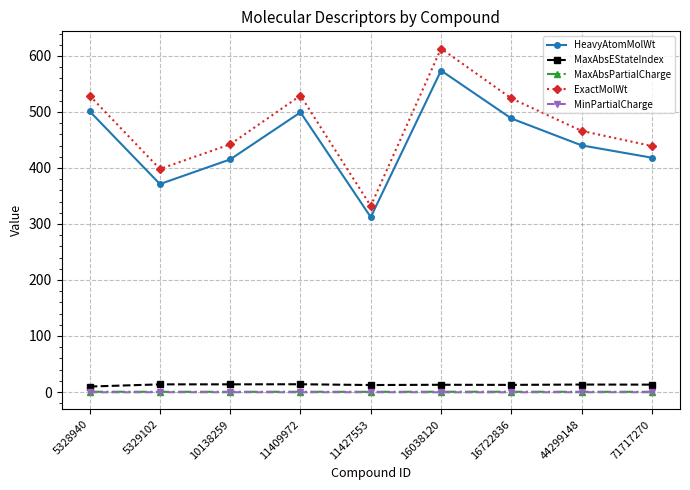

The value of HeavyAtomMolWt at 71717270 is 698.3. True or false?

False